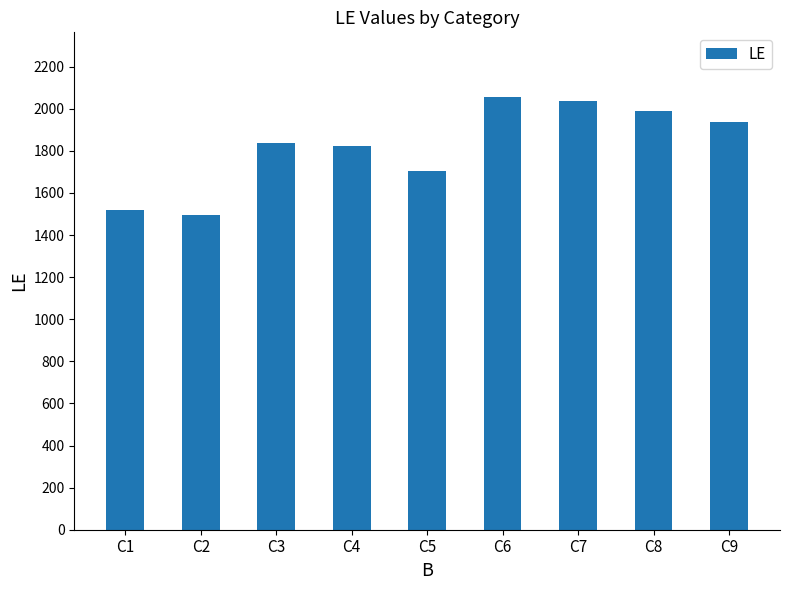

What is the value of the 9th bar from the left?

1937